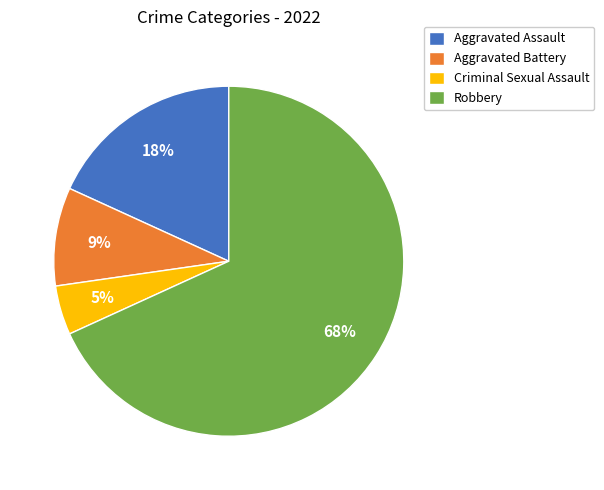

Does Criminal Sexual Assault represent more than half of the total?

No